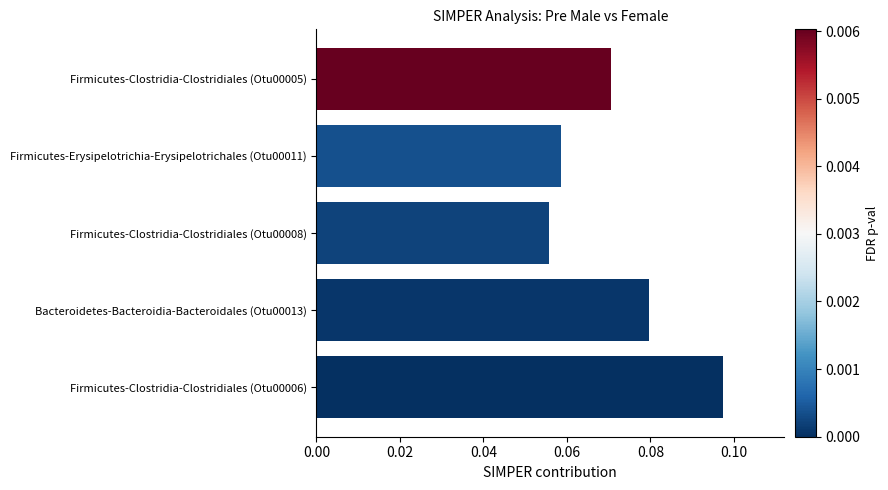

Rank the categories by value from highest to lowest.

Firmicutes-Clostridia-Clostridiales (Otu00006), Bacteroidetes-Bacteroidia-Bacteroidales (Otu00013), Firmicutes-Clostridia-Clostridiales (Otu00005), Firmicutes-Erysipelotrichia-Erysipelotrichales (Otu00011), Firmicutes-Clostridia-Clostridiales (Otu00008)